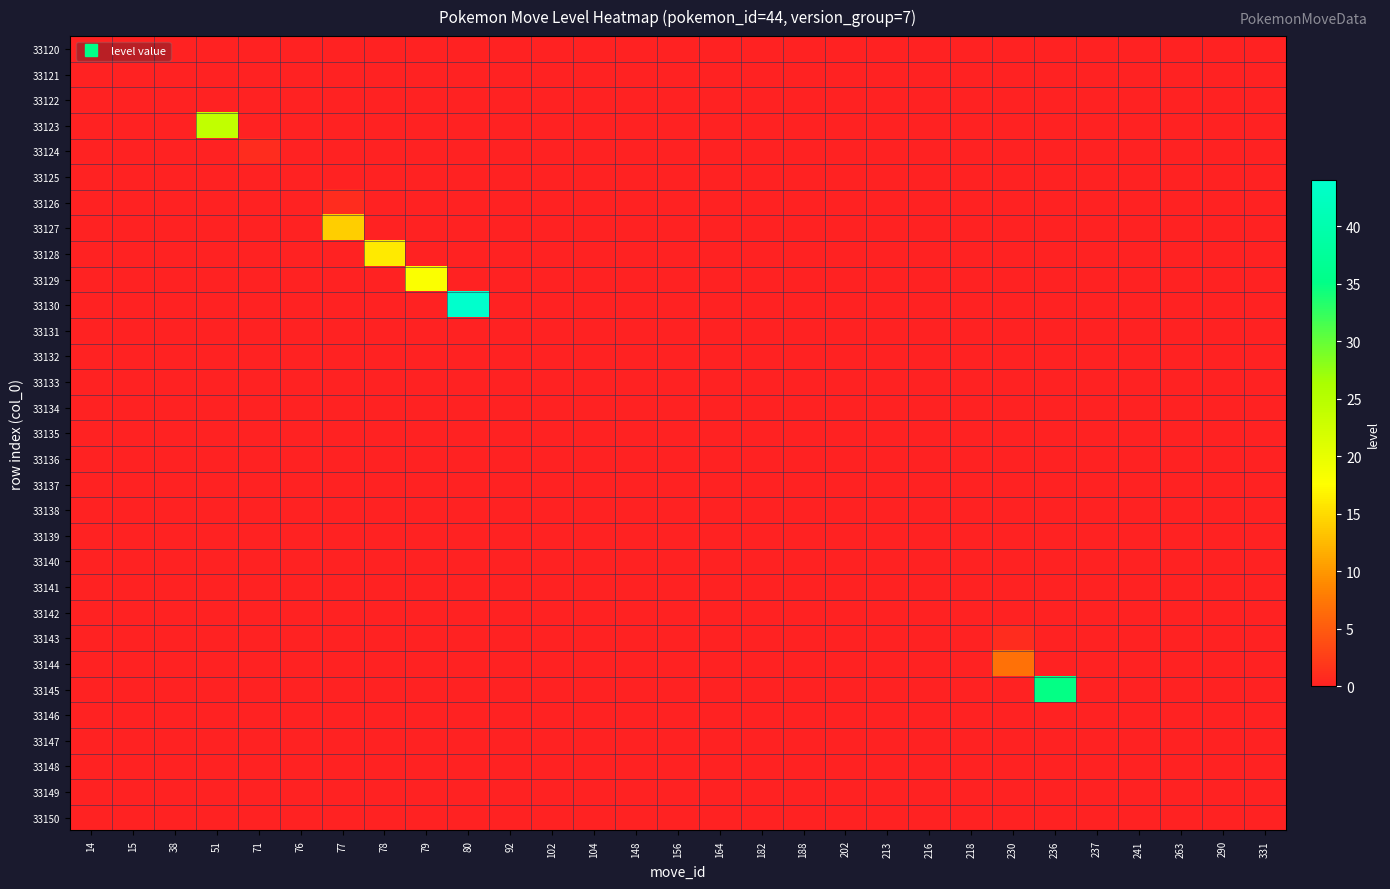

Reading right to left, extract all data points from this chart.

33120: 331=0	290=0	263=0	241=0	237=0	236=0	230=0	218=0	216=0	213=0	202=0	188=0	182=0	164=0	156=0	148=0	104=0	102=0	92=0	80=0	79=0	78=0	77=0	76=0	71=0	51=0	38=0	15=0	14=0
33121: 331=0	290=0	263=0	241=0	237=0	236=0	230=0	218=0	216=0	213=0	202=0	188=0	182=0	164=0	156=0	148=0	104=0	102=0	92=0	80=0	79=0	78=0	77=0	76=0	71=0	51=0	38=0	15=0	14=0
33122: 331=0	290=0	263=0	241=0	237=0	236=0	230=0	218=0	216=0	213=0	202=0	188=0	182=0	164=0	156=0	148=0	104=0	102=0	92=0	80=0	79=0	78=0	77=0	76=0	71=0	51=0	38=0	15=0	14=0
33123: 331=0	290=0	263=0	241=0	237=0	236=0	230=0	218=0	216=0	213=0	202=0	188=0	182=0	164=0	156=0	148=0	104=0	102=0	92=0	80=0	79=0	78=0	77=0	76=0	71=0	51=24	38=0	15=0	14=0
33124: 331=0	290=0	263=0	241=0	237=0	236=0	230=0	218=0	216=0	213=0	202=0	188=0	182=0	164=0	156=0	148=0	104=0	102=0	92=0	80=0	79=0	78=0	77=0	76=0	71=1	51=0	38=0	15=0	14=0
33125: 331=0	290=0	263=0	241=0	237=0	236=0	230=0	218=0	216=0	213=0	202=0	188=0	182=0	164=0	156=0	148=0	104=0	102=0	92=0	80=0	79=0	78=0	77=0	76=0	71=0	51=0	38=0	15=0	14=0
33126: 331=0	290=0	263=0	241=0	237=0	236=0	230=0	218=0	216=0	213=0	202=0	188=0	182=0	164=0	156=0	148=0	104=0	102=0	92=0	80=0	79=0	78=0	77=1	76=0	71=0	51=0	38=0	15=0	14=0
33127: 331=0	290=0	263=0	241=0	237=0	236=0	230=0	218=0	216=0	213=0	202=0	188=0	182=0	164=0	156=0	148=0	104=0	102=0	92=0	80=0	79=0	78=0	77=14	76=0	71=0	51=0	38=0	15=0	14=0
33128: 331=0	290=0	263=0	241=0	237=0	236=0	230=0	218=0	216=0	213=0	202=0	188=0	182=0	164=0	156=0	148=0	104=0	102=0	92=0	80=0	79=0	78=16	77=0	76=0	71=0	51=0	38=0	15=0	14=0
33129: 331=0	290=0	263=0	241=0	237=0	236=0	230=0	218=0	216=0	213=0	202=0	188=0	182=0	164=0	156=0	148=0	104=0	102=0	92=0	80=0	79=18	78=0	77=0	76=0	71=0	51=0	38=0	15=0	14=0
33130: 331=0	290=0	263=0	241=0	237=0	236=0	230=0	218=0	216=0	213=0	202=0	188=0	182=0	164=0	156=0	148=0	104=0	102=0	92=0	80=44	79=0	78=0	77=0	76=0	71=0	51=0	38=0	15=0	14=0
33131: 331=0	290=0	263=0	241=0	237=0	236=0	230=0	218=0	216=0	213=0	202=0	188=0	182=0	164=0	156=0	148=0	104=0	102=0	92=0	80=0	79=0	78=0	77=0	76=0	71=0	51=0	38=0	15=0	14=0
33132: 331=0	290=0	263=0	241=0	237=0	236=0	230=0	218=0	216=0	213=0	202=0	188=0	182=0	164=0	156=0	148=0	104=0	102=0	92=0	80=0	79=0	78=0	77=0	76=0	71=0	51=0	38=0	15=0	14=0
33133: 331=0	290=0	263=0	241=0	237=0	236=0	230=0	218=0	216=0	213=0	202=0	188=0	182=0	164=0	156=0	148=0	104=0	102=0	92=0	80=0	79=0	78=0	77=0	76=0	71=0	51=0	38=0	15=0	14=0
33134: 331=0	290=0	263=0	241=0	237=0	236=0	230=0	218=0	216=0	213=0	202=0	188=0	182=0	164=0	156=0	148=0	104=0	102=0	92=0	80=0	79=0	78=0	77=0	76=0	71=0	51=0	38=0	15=0	14=0
33135: 331=0	290=0	263=0	241=0	237=0	236=0	230=0	218=0	216=0	213=0	202=0	188=0	182=0	164=0	156=0	148=0	104=0	102=0	92=0	80=0	79=0	78=0	77=0	76=0	71=0	51=0	38=0	15=0	14=0
33136: 331=0	290=0	263=0	241=0	237=0	236=0	230=0	218=0	216=0	213=0	202=0	188=0	182=0	164=0	156=0	148=0	104=0	102=0	92=0	80=0	79=0	78=0	77=0	76=0	71=0	51=0	38=0	15=0	14=0
33137: 331=0	290=0	263=0	241=0	237=0	236=0	230=0	218=0	216=0	213=0	202=0	188=0	182=0	164=0	156=0	148=0	104=0	102=0	92=0	80=0	79=0	78=0	77=0	76=0	71=0	51=0	38=0	15=0	14=0
33138: 331=0	290=0	263=0	241=0	237=0	236=0	230=0	218=0	216=0	213=0	202=0	188=0	182=0	164=0	156=0	148=0	104=0	102=0	92=0	80=0	79=0	78=0	77=0	76=0	71=0	51=0	38=0	15=0	14=0
33139: 331=0	290=0	263=0	241=0	237=0	236=0	230=0	218=0	216=0	213=0	202=0	188=0	182=0	164=0	156=0	148=0	104=0	102=0	92=0	80=0	79=0	78=0	77=0	76=0	71=0	51=0	38=0	15=0	14=0
33140: 331=0	290=0	263=0	241=0	237=0	236=0	230=0	218=0	216=0	213=0	202=0	188=0	182=0	164=0	156=0	148=0	104=0	102=0	92=0	80=0	79=0	78=0	77=0	76=0	71=0	51=0	38=0	15=0	14=0
33141: 331=0	290=0	263=0	241=0	237=0	236=0	230=0	218=0	216=0	213=0	202=0	188=0	182=0	164=0	156=0	148=0	104=0	102=0	92=0	80=0	79=0	78=0	77=0	76=0	71=0	51=0	38=0	15=0	14=0
33142: 331=0	290=0	263=0	241=0	237=0	236=0	230=0	218=0	216=0	213=0	202=0	188=0	182=0	164=0	156=0	148=0	104=0	102=0	92=0	80=0	79=0	78=0	77=0	76=0	71=0	51=0	38=0	15=0	14=0
33143: 331=0	290=0	263=0	241=0	237=0	236=0	230=1	218=0	216=0	213=0	202=0	188=0	182=0	164=0	156=0	148=0	104=0	102=0	92=0	80=0	79=0	78=0	77=0	76=0	71=0	51=0	38=0	15=0	14=0
33144: 331=0	290=0	263=0	241=0	237=0	236=0	230=7	218=0	216=0	213=0	202=0	188=0	182=0	164=0	156=0	148=0	104=0	102=0	92=0	80=0	79=0	78=0	77=0	76=0	71=0	51=0	38=0	15=0	14=0
33145: 331=0	290=0	263=0	241=0	237=0	236=35	230=0	218=0	216=0	213=0	202=0	188=0	182=0	164=0	156=0	148=0	104=0	102=0	92=0	80=0	79=0	78=0	77=0	76=0	71=0	51=0	38=0	15=0	14=0
33146: 331=0	290=0	263=0	241=0	237=0	236=0	230=0	218=0	216=0	213=0	202=0	188=0	182=0	164=0	156=0	148=0	104=0	102=0	92=0	80=0	79=0	78=0	77=0	76=0	71=0	51=0	38=0	15=0	14=0
33147: 331=0	290=0	263=0	241=0	237=0	236=0	230=0	218=0	216=0	213=0	202=0	188=0	182=0	164=0	156=0	148=0	104=0	102=0	92=0	80=0	79=0	78=0	77=0	76=0	71=0	51=0	38=0	15=0	14=0
33148: 331=0	290=0	263=0	241=0	237=0	236=0	230=0	218=0	216=0	213=0	202=0	188=0	182=0	164=0	156=0	148=0	104=0	102=0	92=0	80=0	79=0	78=0	77=0	76=0	71=0	51=0	38=0	15=0	14=0
33149: 331=0	290=0	263=0	241=0	237=0	236=0	230=0	218=0	216=0	213=0	202=0	188=0	182=0	164=0	156=0	148=0	104=0	102=0	92=0	80=0	79=0	78=0	77=0	76=0	71=0	51=0	38=0	15=0	14=0
33150: 331=0	290=0	263=0	241=0	237=0	236=0	230=0	218=0	216=0	213=0	202=0	188=0	182=0	164=0	156=0	148=0	104=0	102=0	92=0	80=0	79=0	78=0	77=0	76=0	71=0	51=0	38=0	15=0	14=0